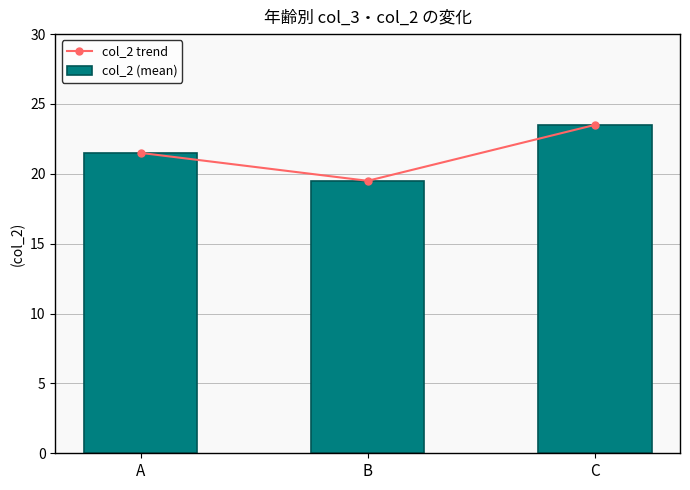

Which series changed the most between B and C?

col_2 trend